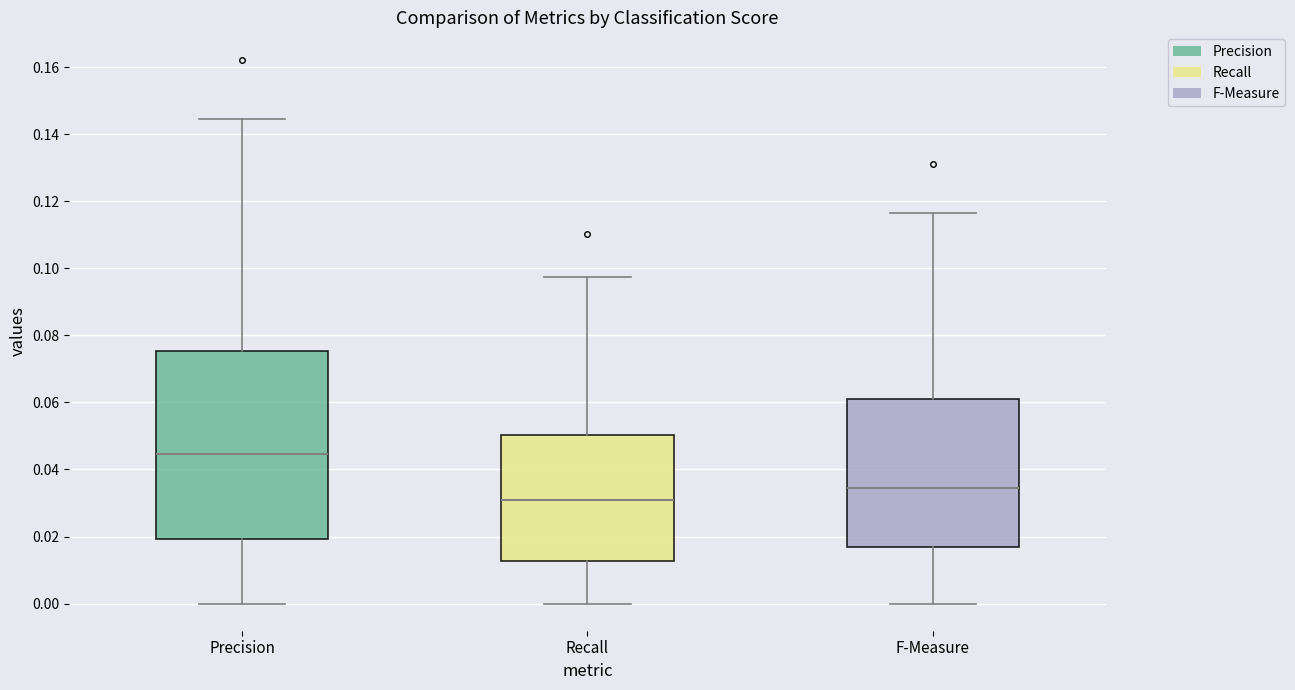

Where does the lower whisker of the box for Recall end on the y-axis? The values are not printed on the chart, so give them approximately, as read against the axis.

0.000